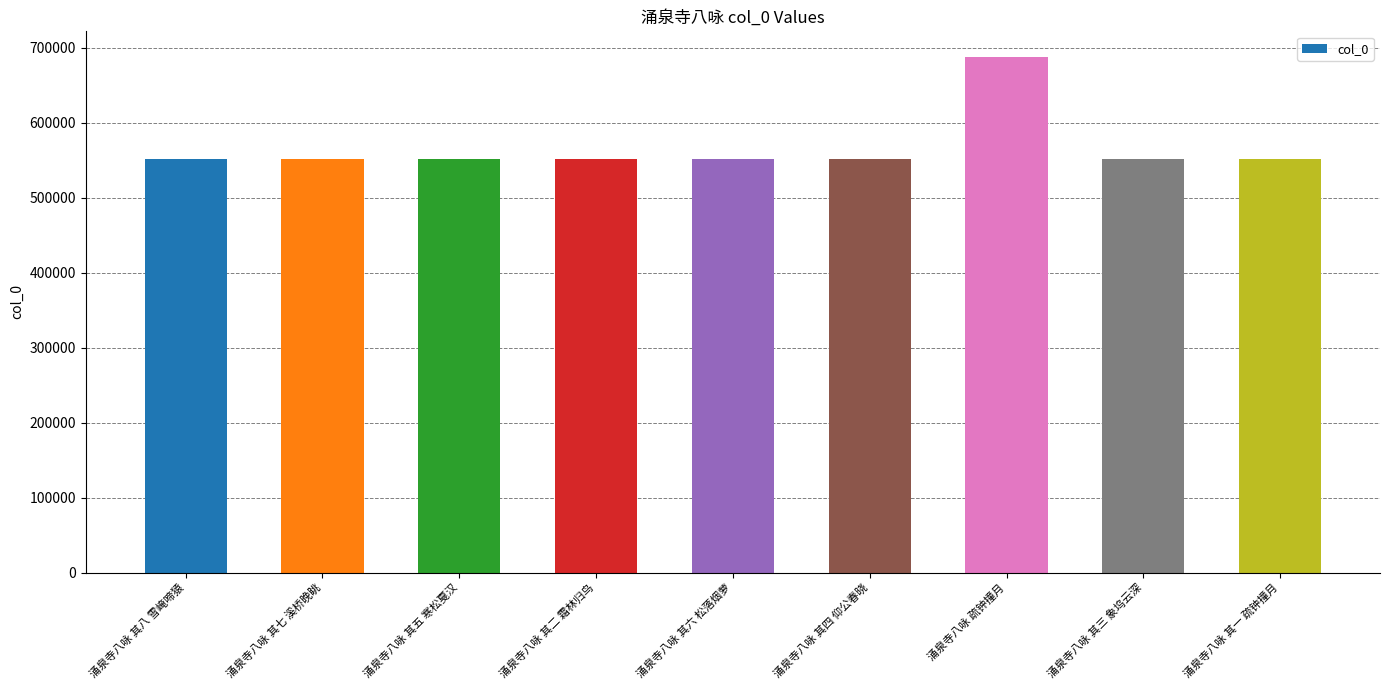

True or false: the data shows 945436 at 涌泉寺八咏 其五 寒松戛汉.

False